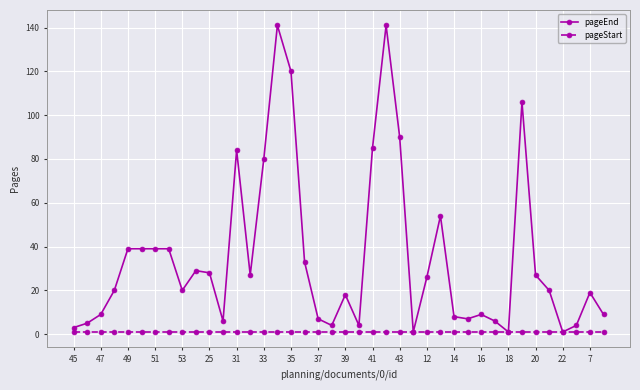

What is the value of the pageEnd point at the 20th from the left?

4